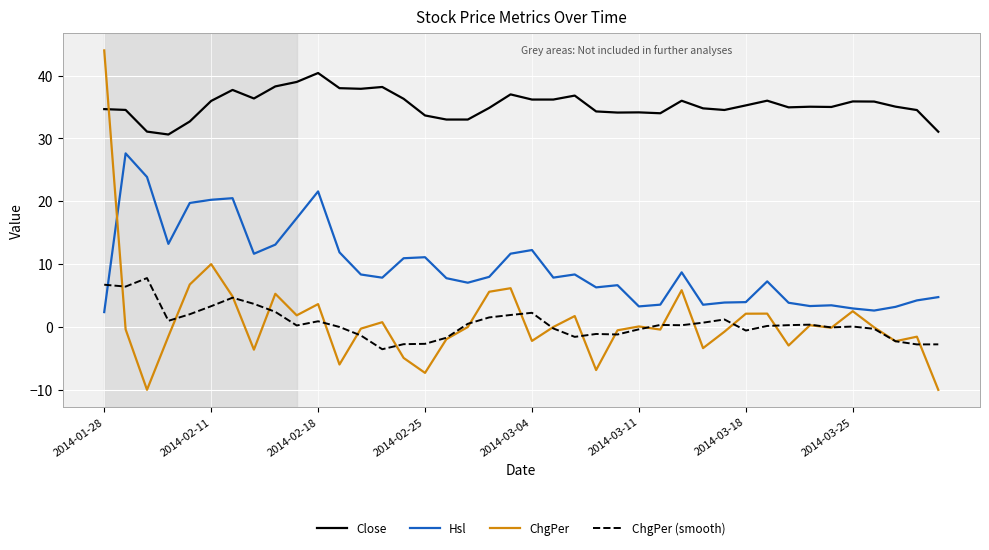

What is the minimum value shown in the chart?

-10.0